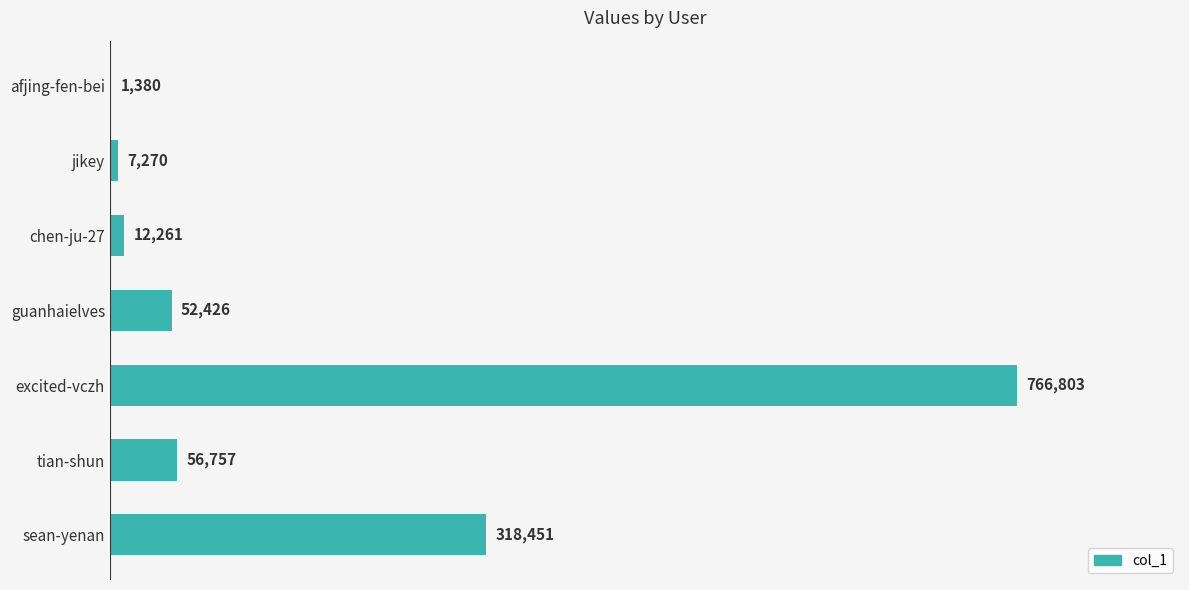

What is the change in value from excited-vczh to afjing-fen-bei?

-765423